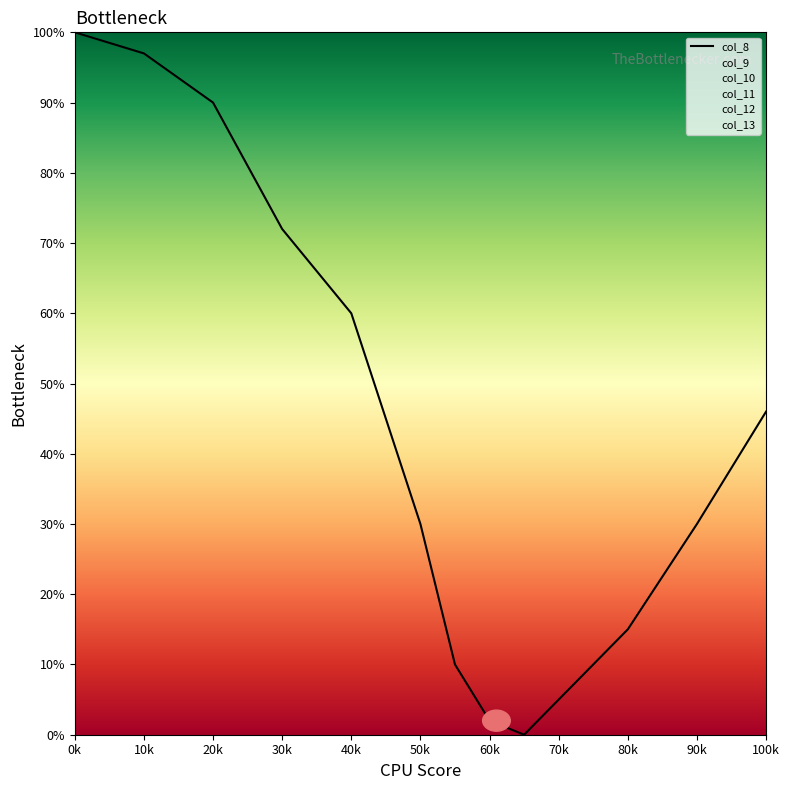

Where does the data first go above 30?

0k